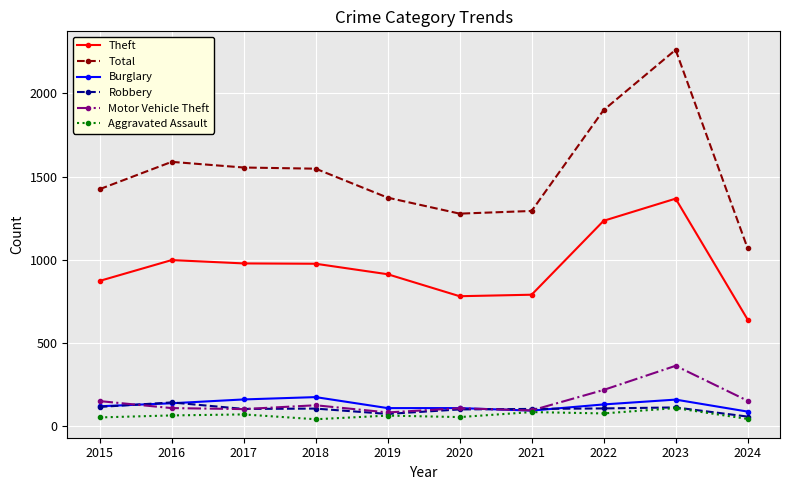

Which series has the largest range (max minus min)?

Total